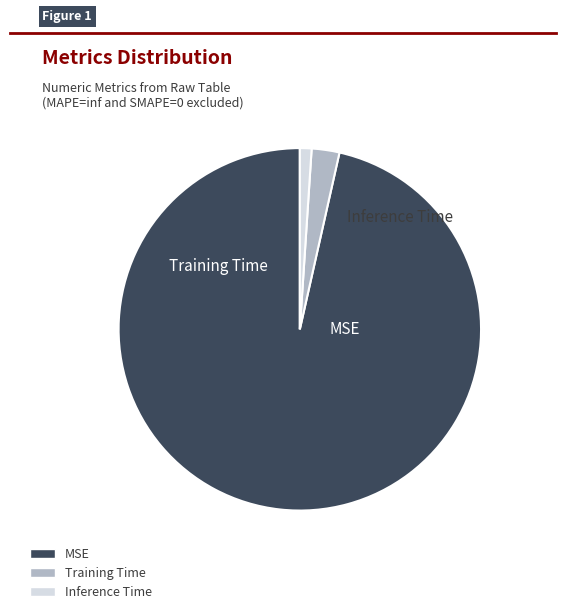

Combined, do MSE and Training Time account for over 50%?

Yes